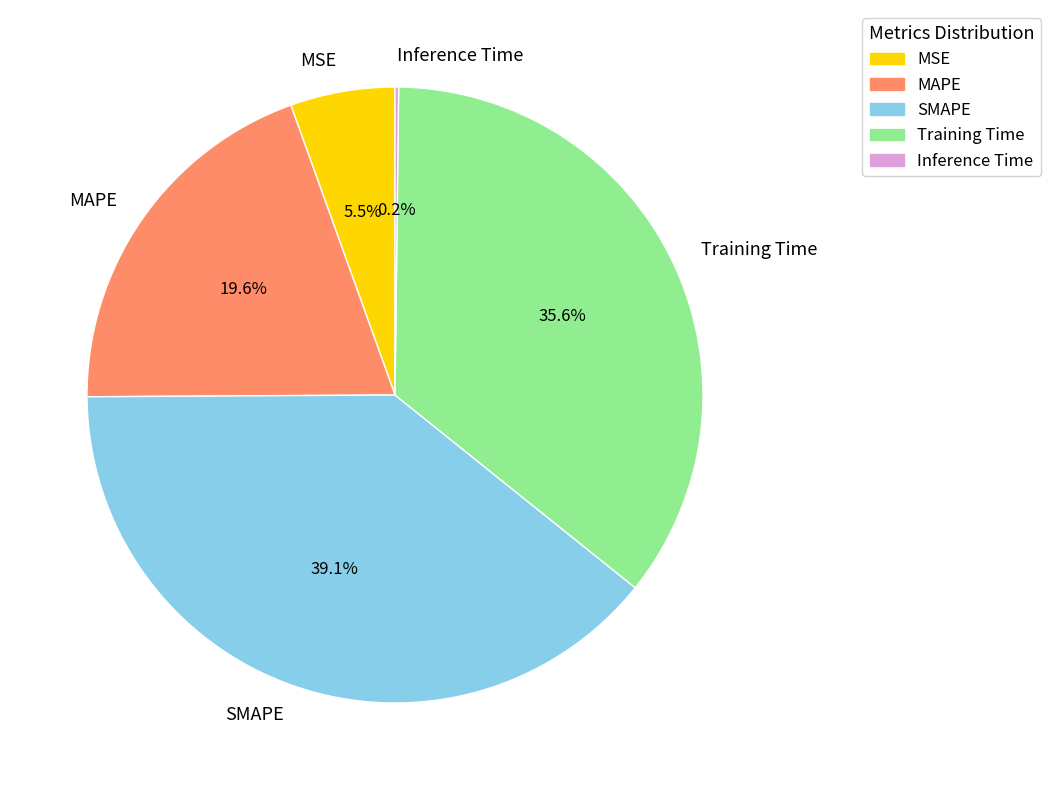

Combined, do MAPE and SMAPE account for over 50%?

Yes